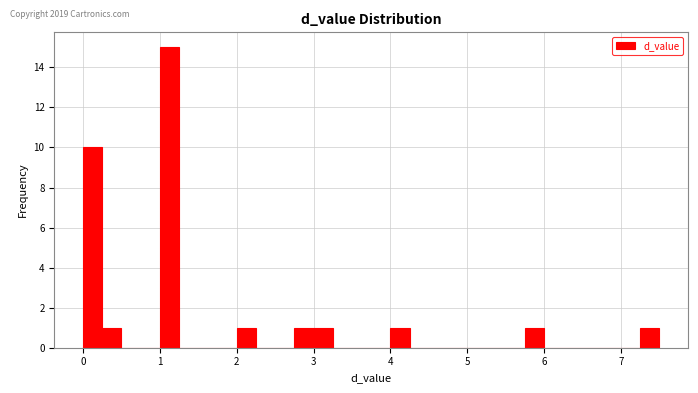

Around what value on the x-axis is the tallest bar? Give the approximate position of its centre, as read against the axis.

1.1